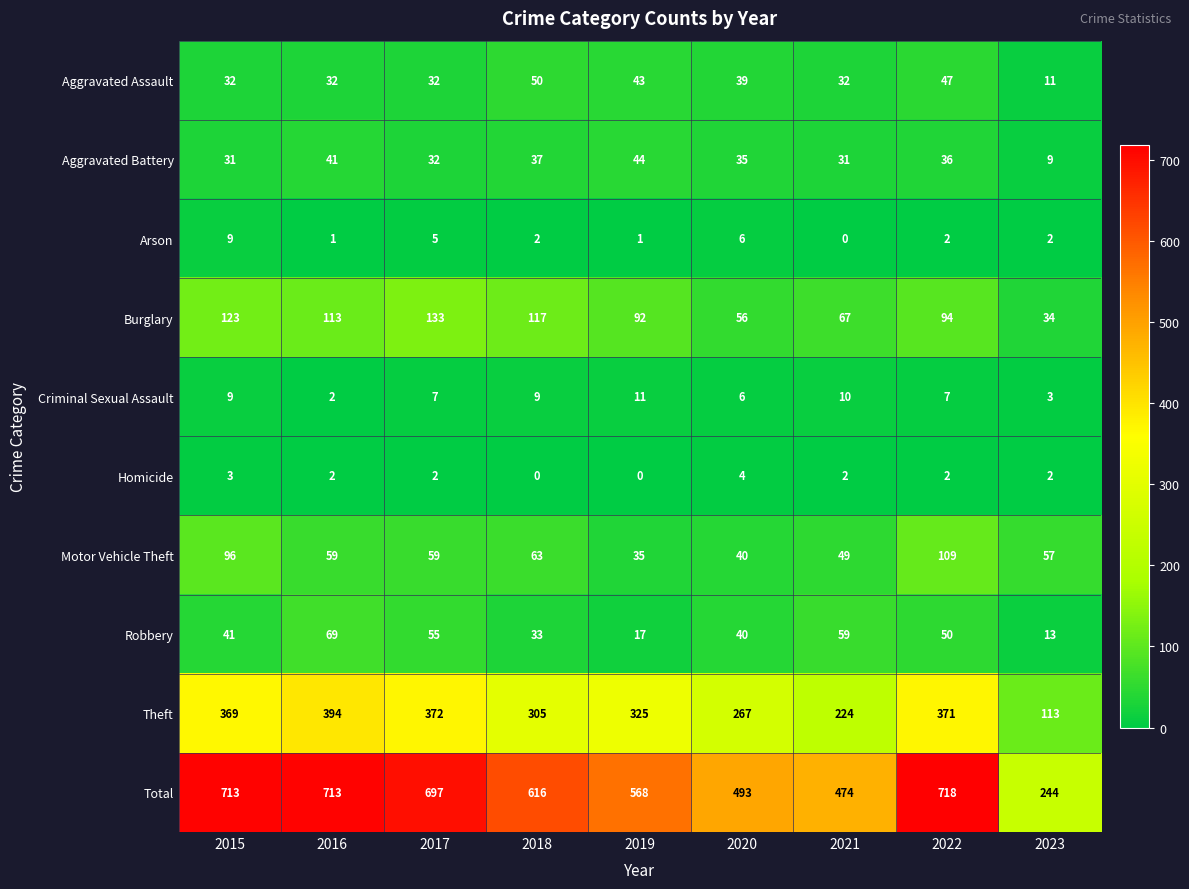

Which series has the largest total across all categories?

Total